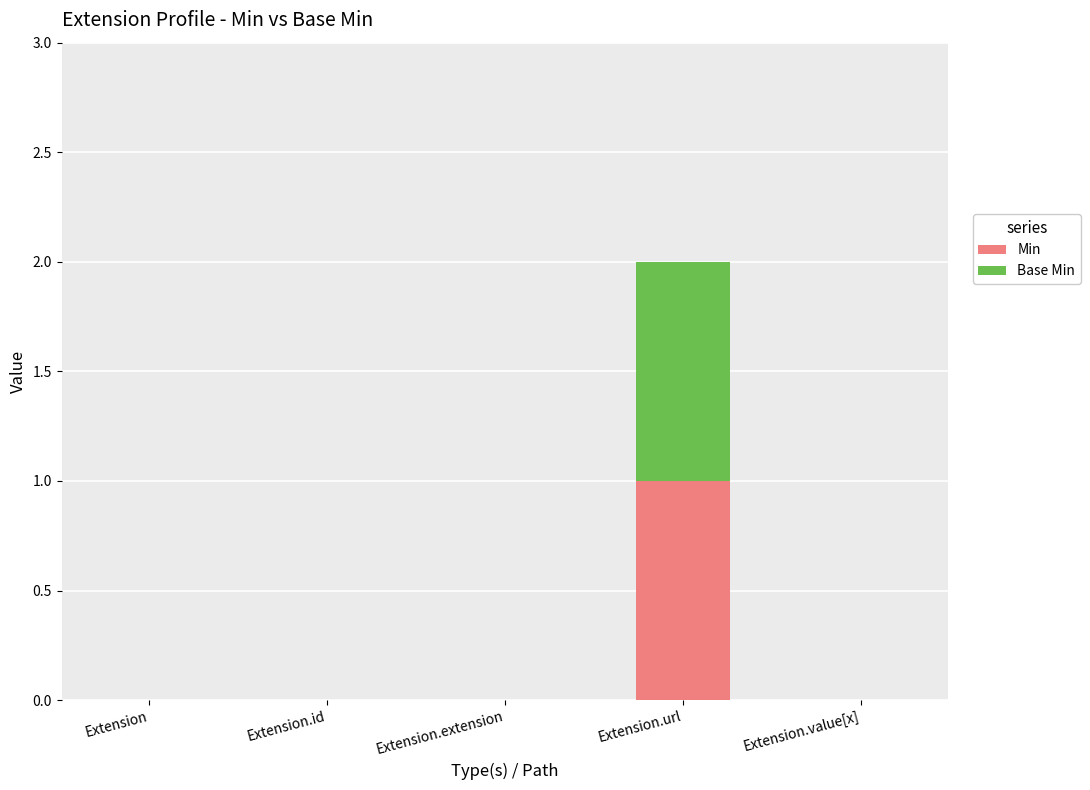

How many data points does each series have?

5